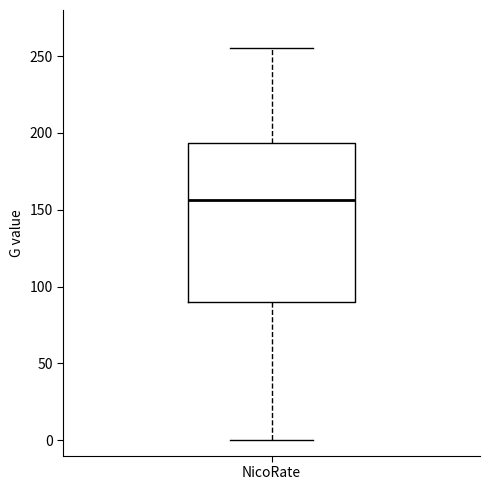

Where is the upper edge of the box for NicoRate on the y-axis? The values are not printed on the chart, so give them approximately, as read against the axis.

195